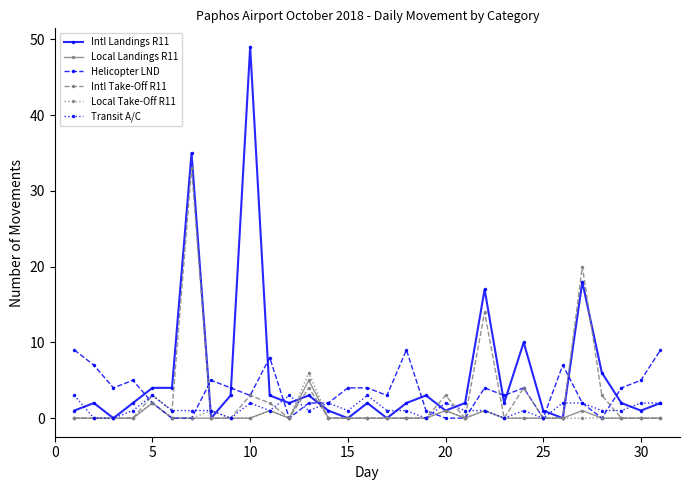

Which series has the largest total across all categories?

Intl Landings R11